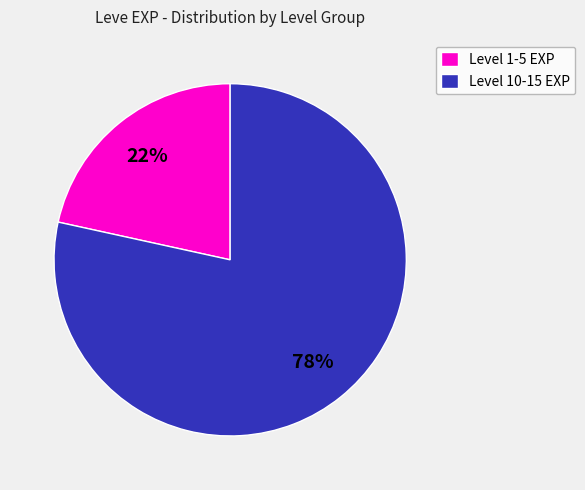

Count the number of slices in the pie.

2